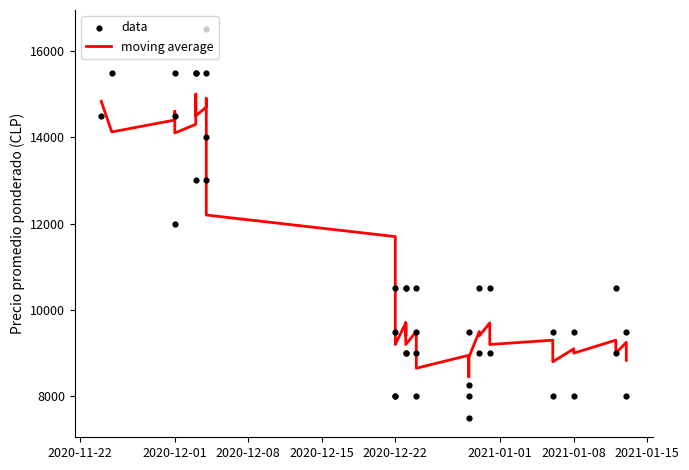

Which series contains the highest Y value?

data